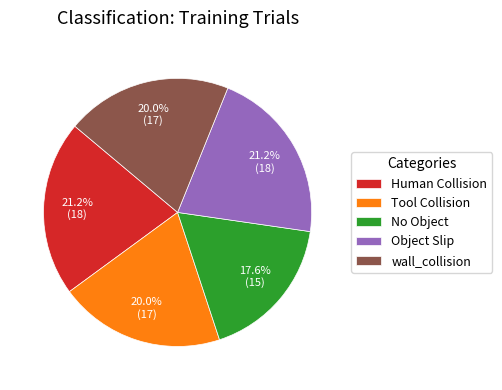

Which slice is the smallest?

No Object